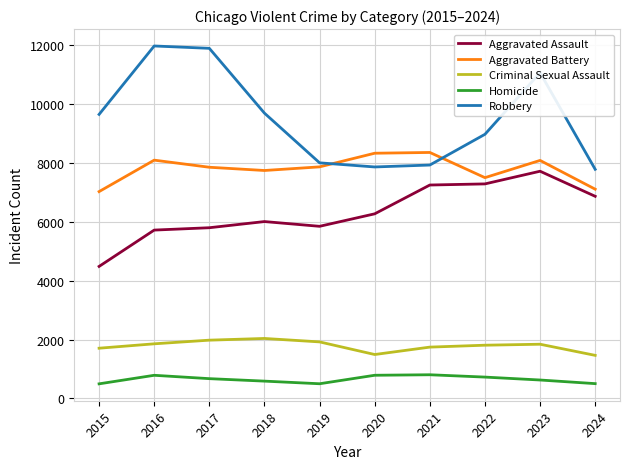

Which series has the largest total across all categories?

Robbery